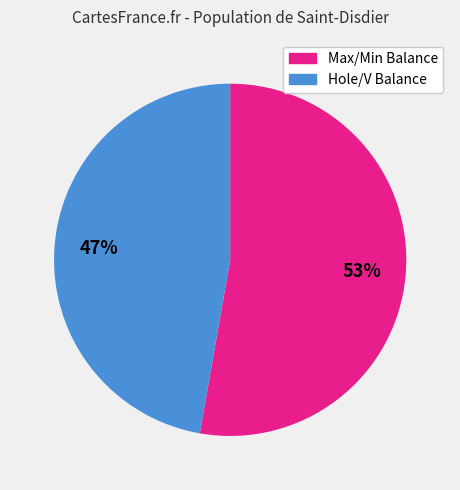

To the nearest percent, what is the average slice percentage?

50%